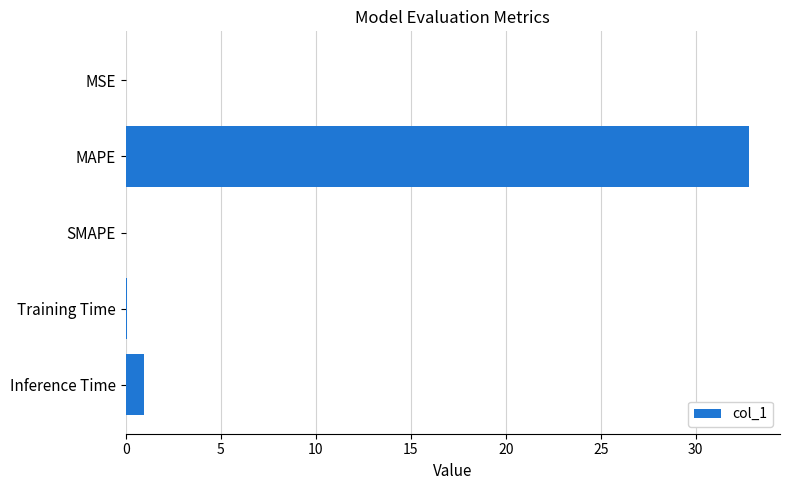

The value at SMAPE is 18.3. True or false?

False